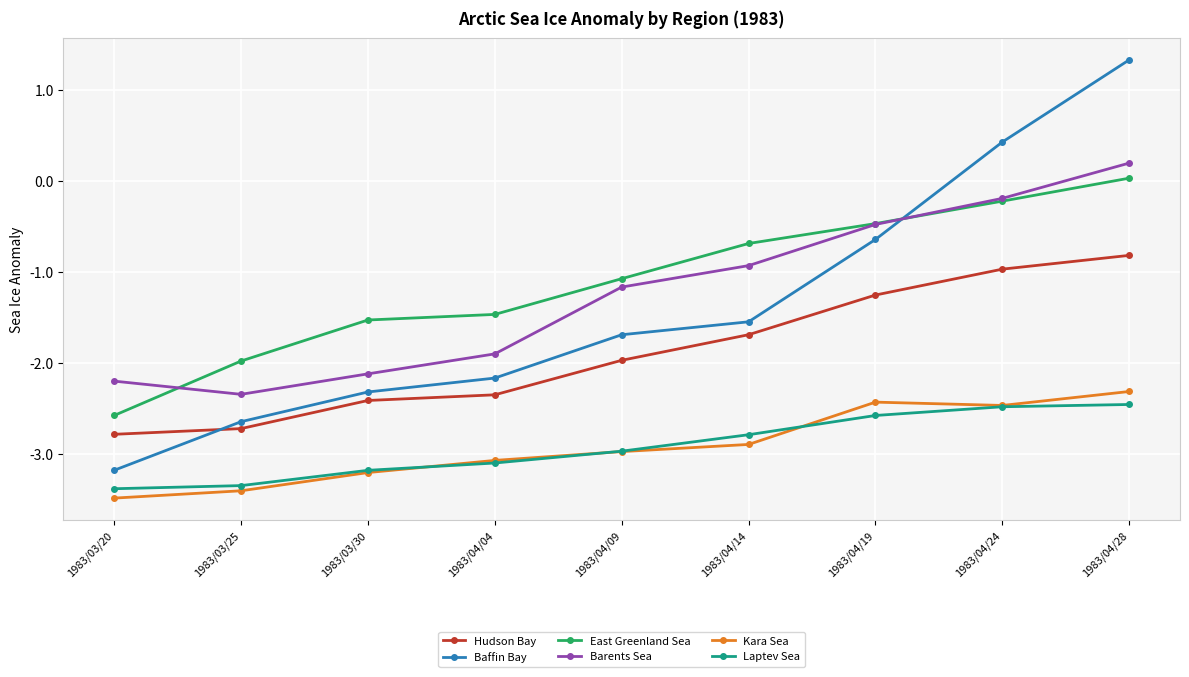

True or false: Kara Sea has a value of -3.4 at 1983/04/28.

False